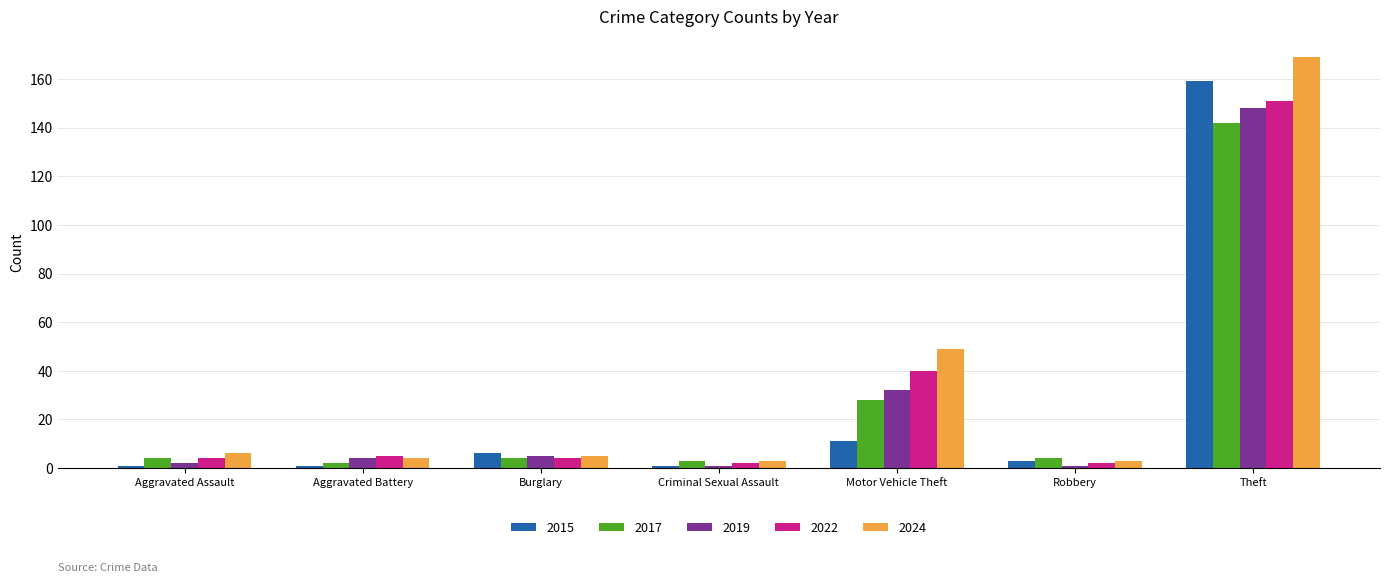

Reading left to right, what are all the values shown in this chart?

2015: 1	1	6	1	11	3	159
2017: 4	2	4	3	28	4	142
2019: 2	4	5	1	32	1	148
2022: 4	5	4	2	40	2	151
2024: 6	4	5	3	49	3	169